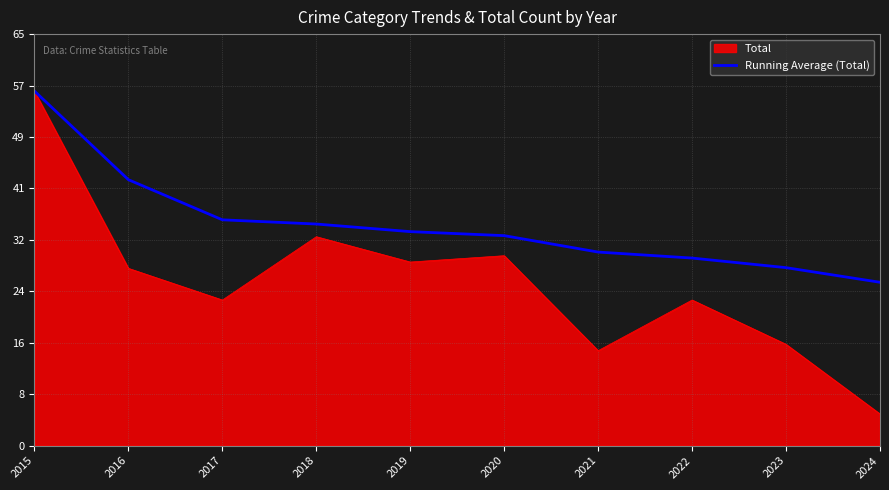

What is the spread (max minus min) of values at 2021?

15.6